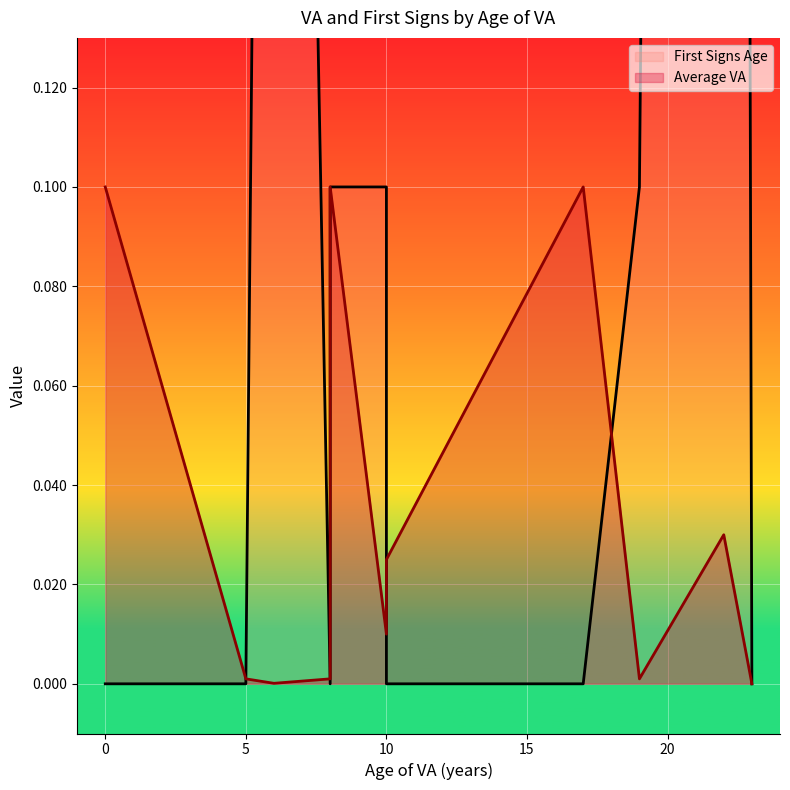

List the labels in order of Average VA value, largest first.

8, 8, 0, 17, 8, 22, 10, 8, 10, 5, 19, 8, 6, 23